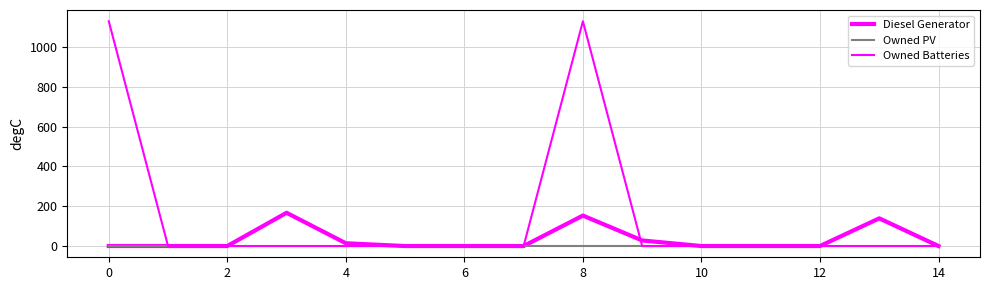

How many series are shown in this chart?

3